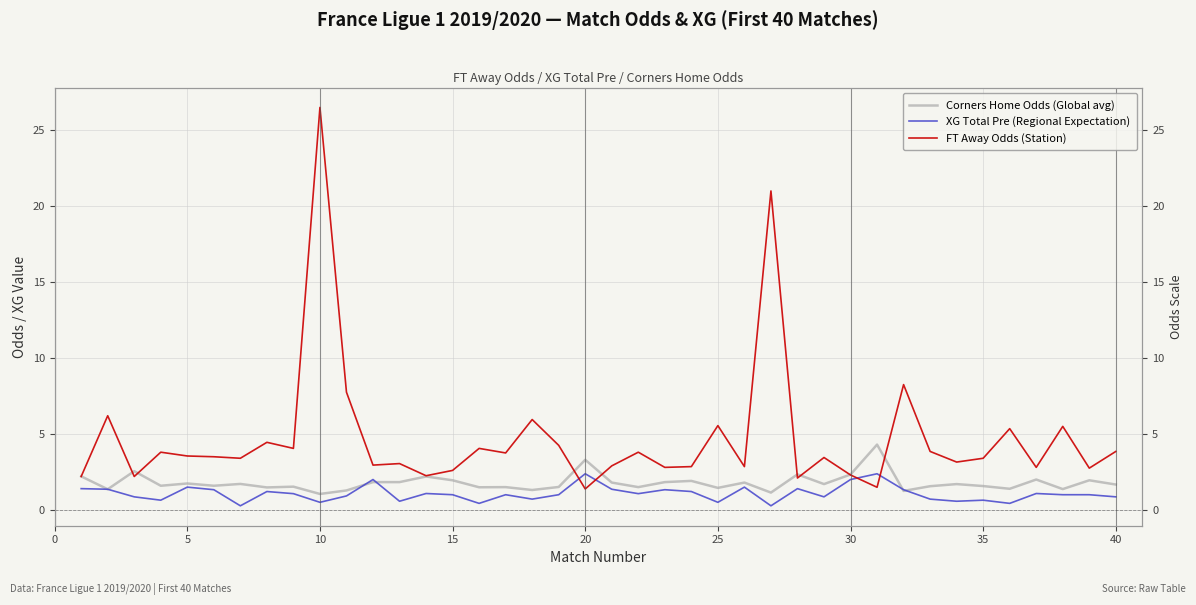

What are all the series names shown in the legend?

Corners Home Odds (Global avg), XG Total Pre (Regional Expectation), FT Away Odds (Station)